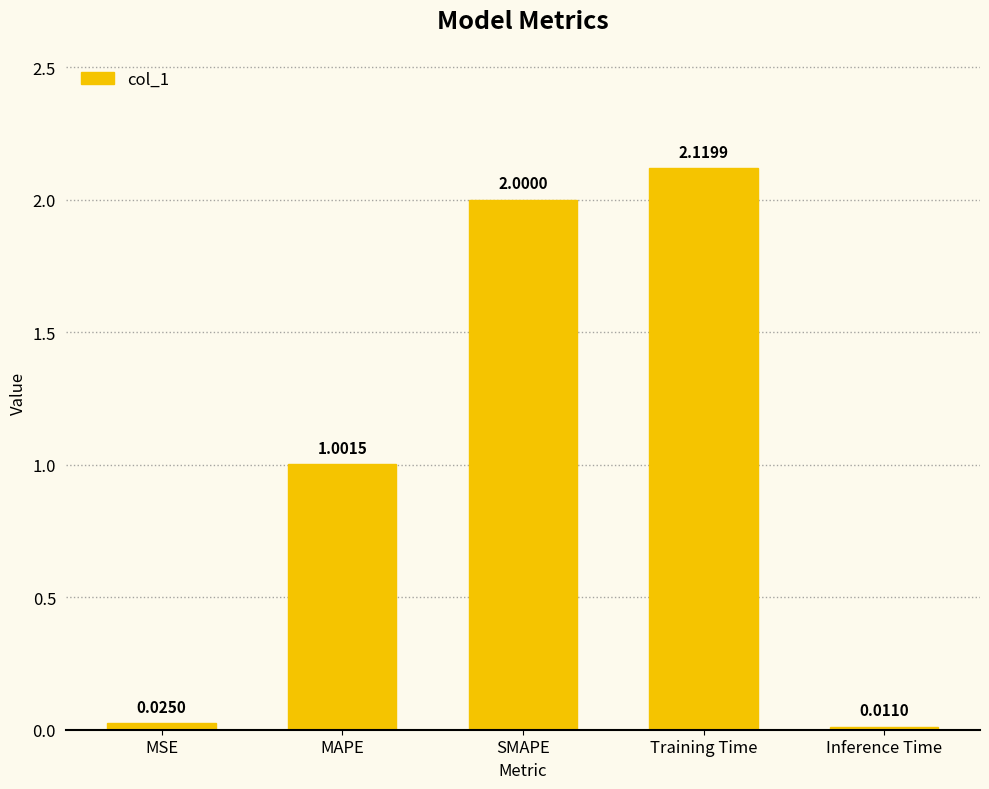

What is the change in value from MAPE to Inference Time?

-1.0